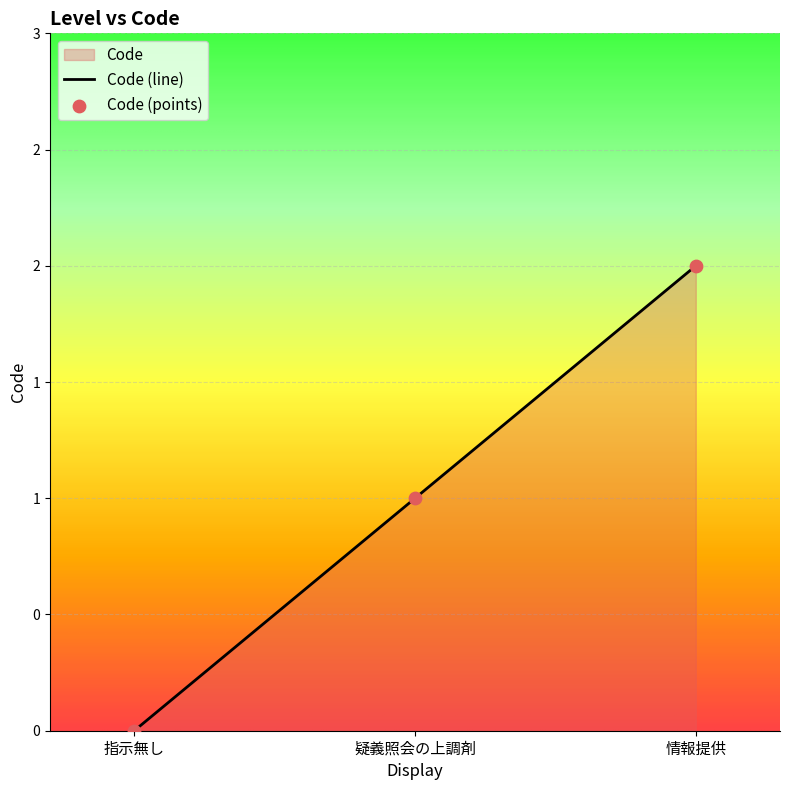

Approximately how many times larger is the value at 疑義照会の上調剤 compared to 情報提供?

0.5